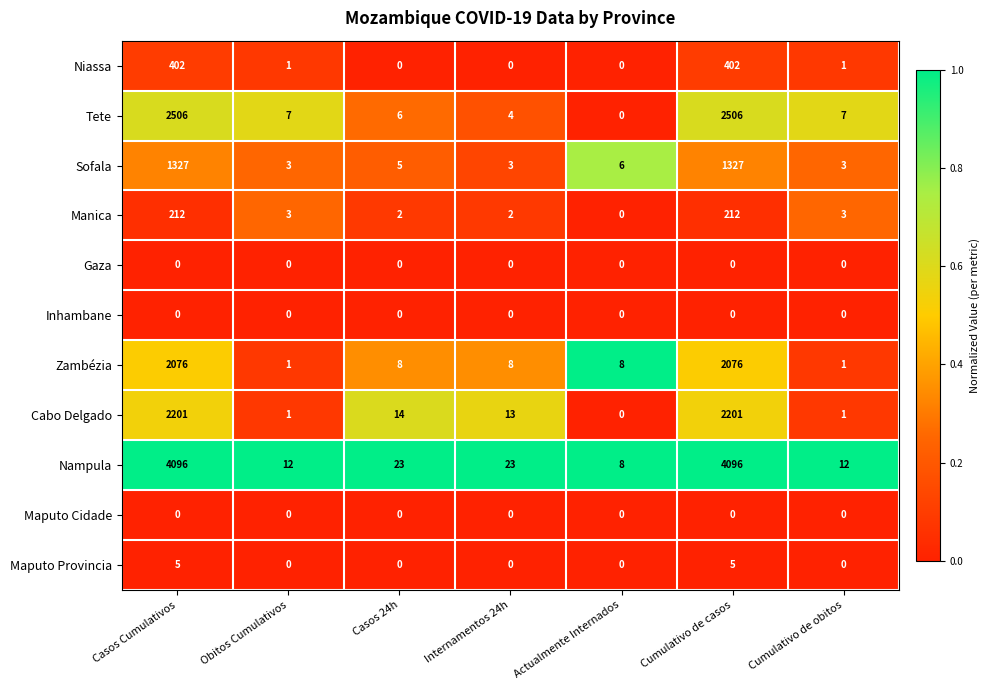

What is the difference between the Zambézia values at Obitos Cumulativos and Actualmente Internados?

7